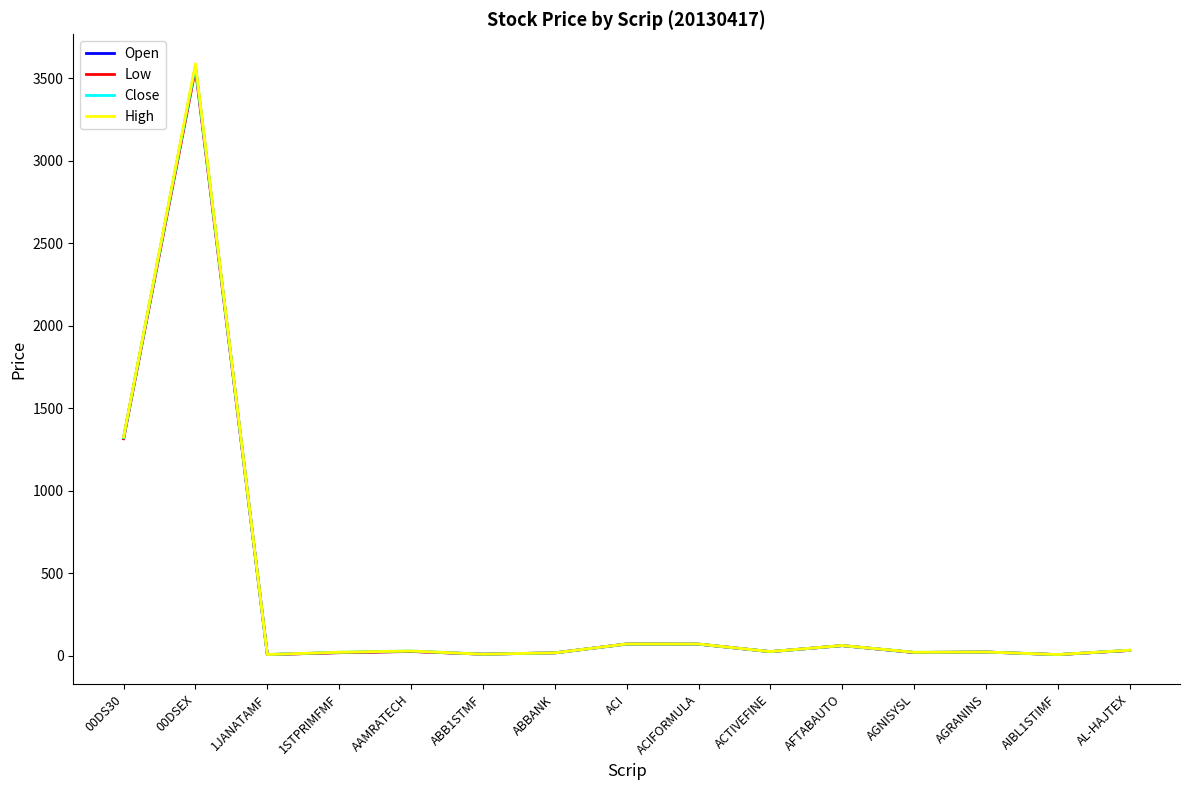

Does the chart display data point markers on the line(s)?

No